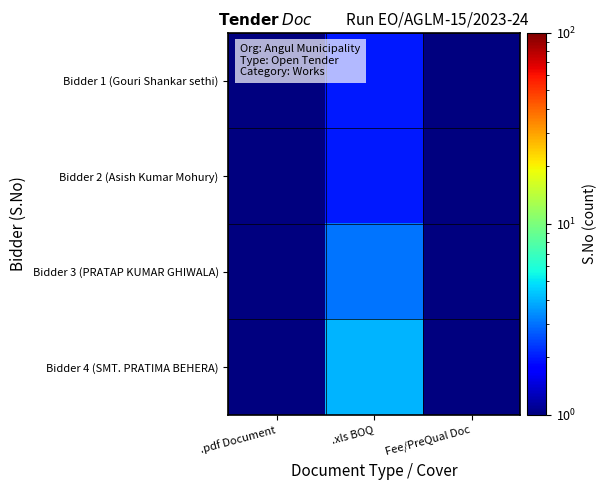

Count the number of categories in the chart.

3